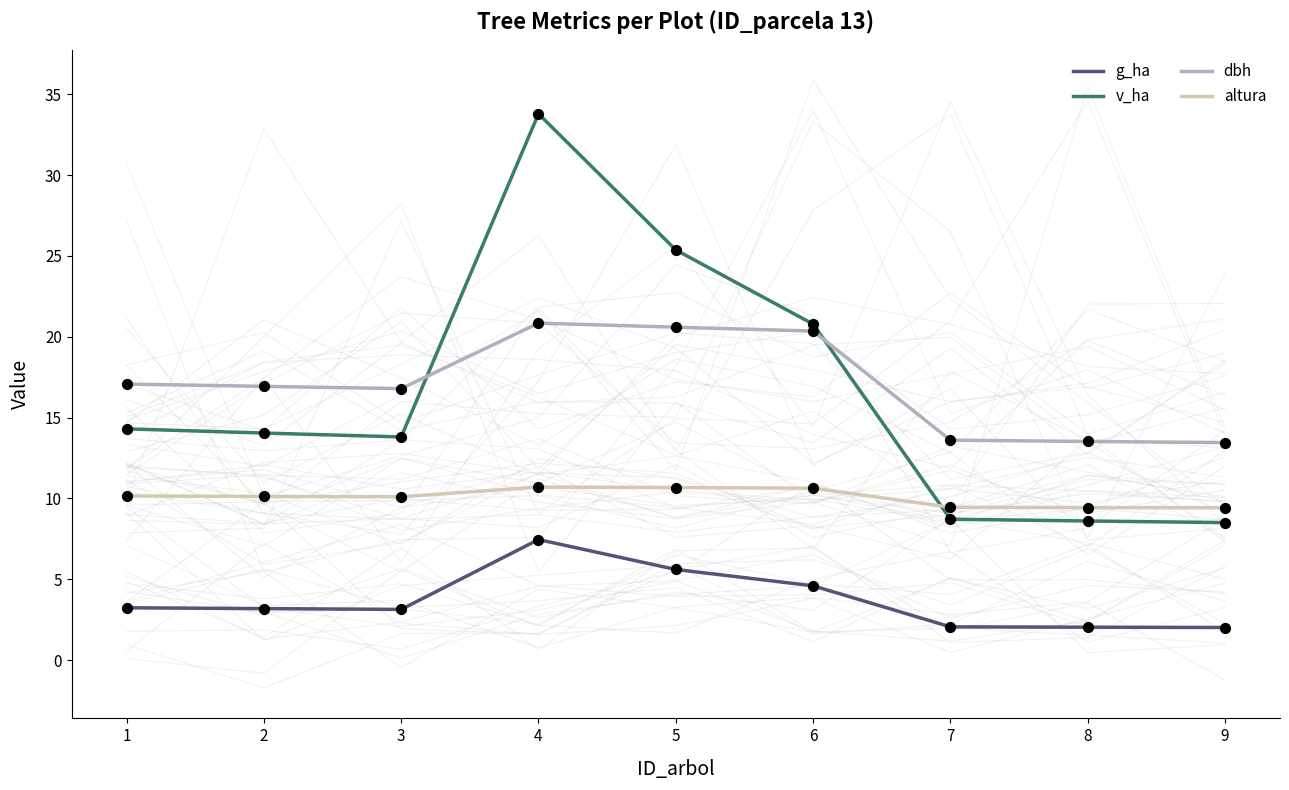

What is the total value across all series at 8?

33.6